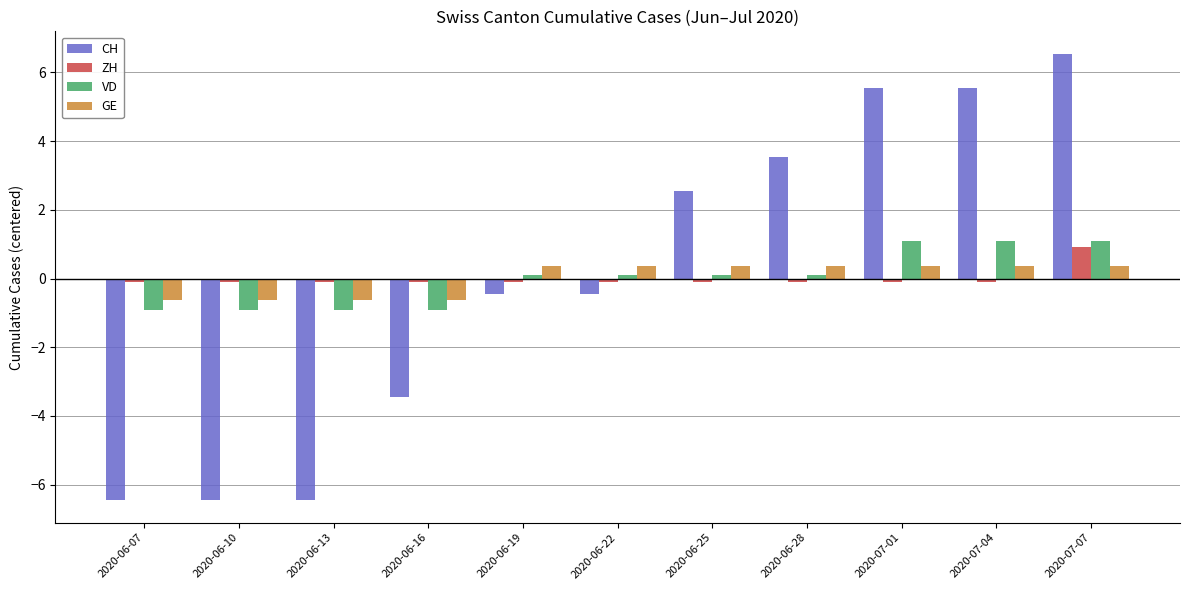

Which series changed the most between 2020-06-13 and 2020-07-07?

CH